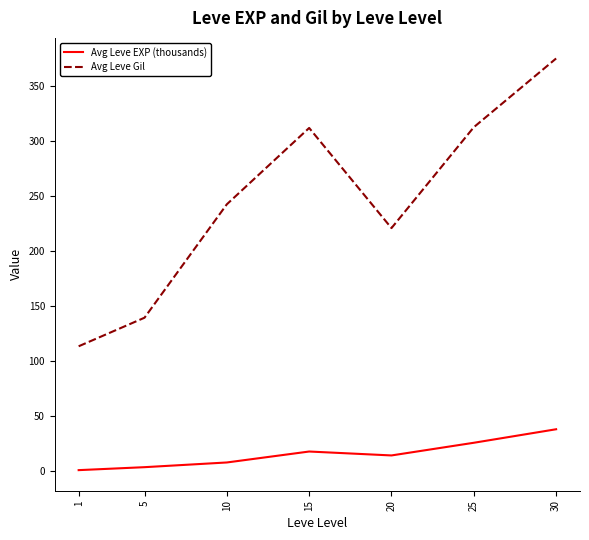

The Avg Leve Gil series shows 139.2 at 5. True or false?

True